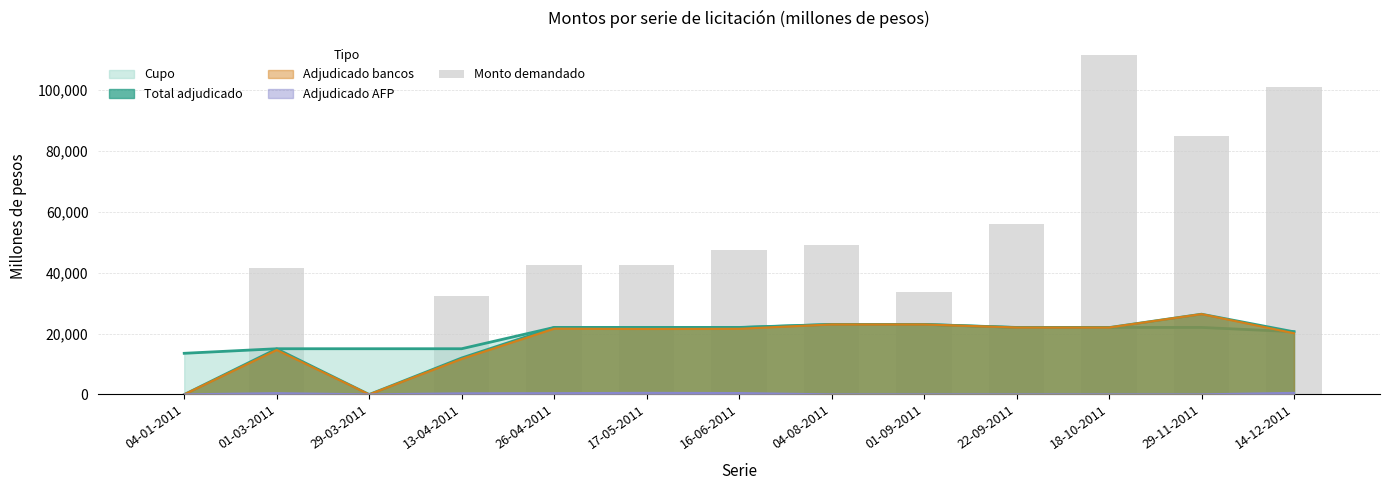

List the labels in order of value, largest first.

18-10-2011, 14-12-2011, 29-11-2011, 22-09-2011, 04-08-2011, 16-06-2011, 17-05-2011, 26-04-2011, 01-03-2011, 01-09-2011, 13-04-2011, 04-01-2011, 29-03-2011